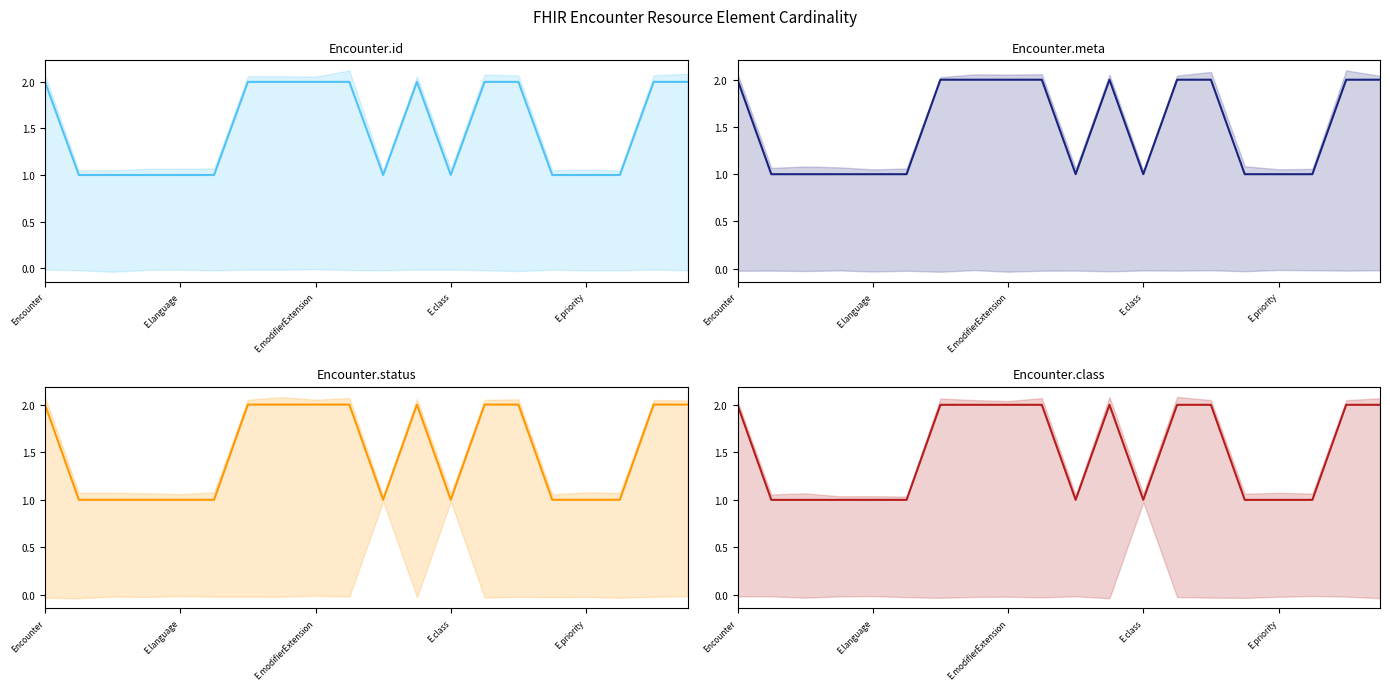

Which series has the largest total across all categories?

Encounter.id